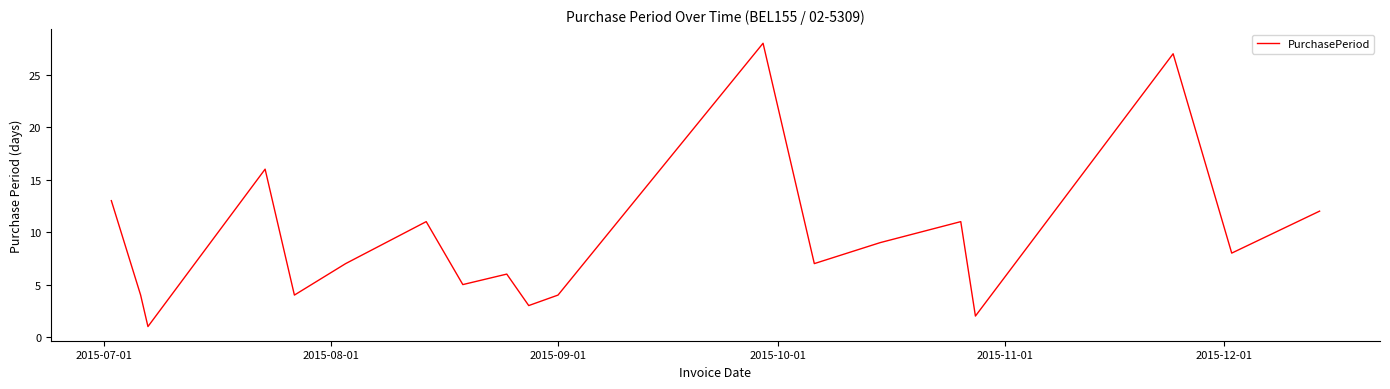

Reading left to right, what are all the values shown in this chart?

13	4	1	16	4	7	11	5	6	3	4	28	7	9	11	2	27	8	12